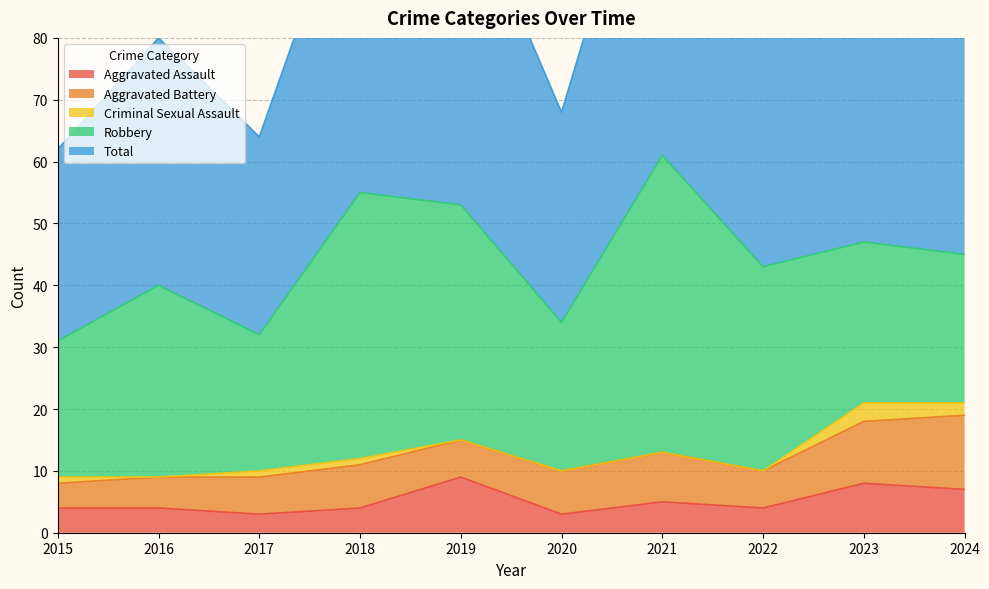

At which category does Total reach its first local valley?

2017